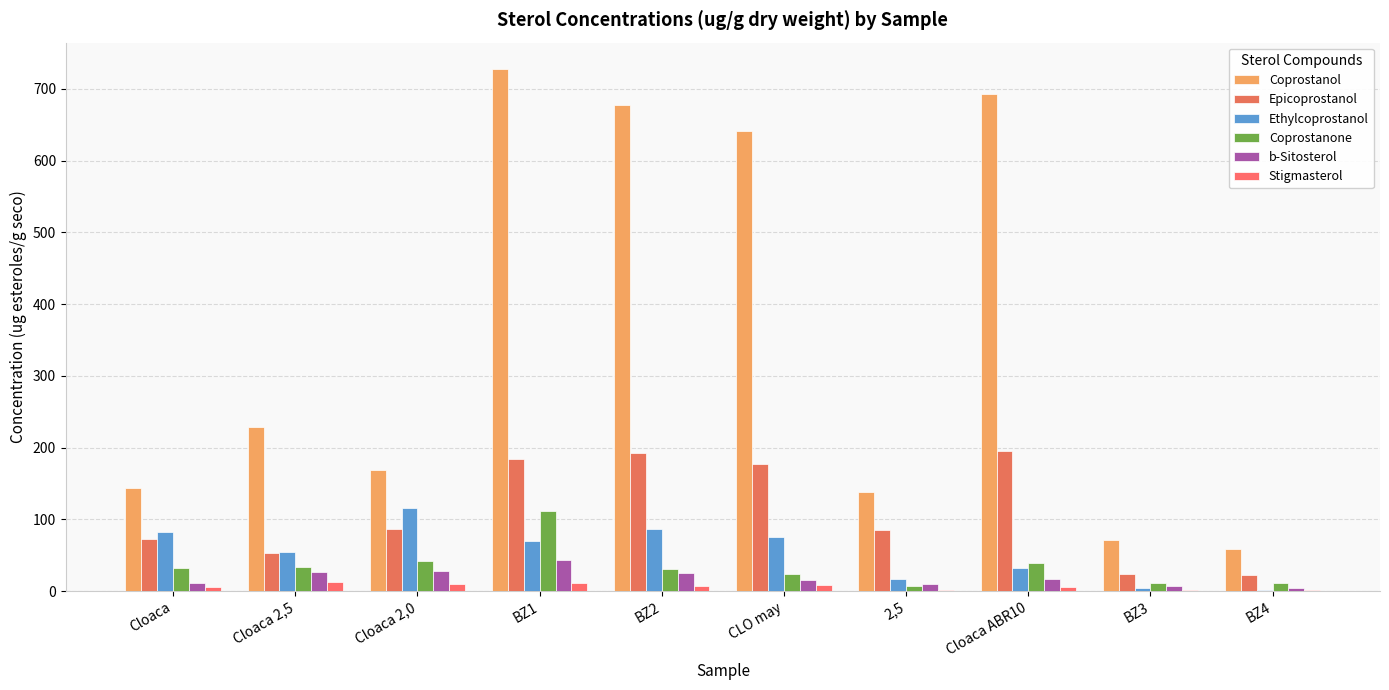

List the labels in order of Ethylcoprostanol value, smallest first.

BZ4, BZ3, 2,5, Cloaca ABR10, Cloaca 2,5, BZ1, CLO may, Cloaca, BZ2, Cloaca 2,0